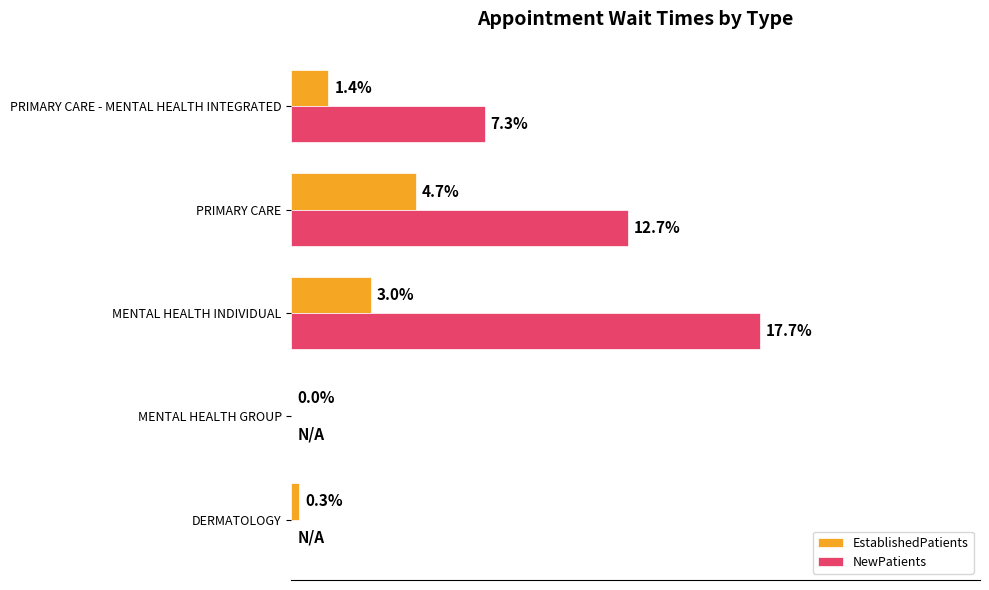

Where is EstablishedPatients nearest to the value 2?

PRIMARY CARE - MENTAL HEALTH INTEGRATED